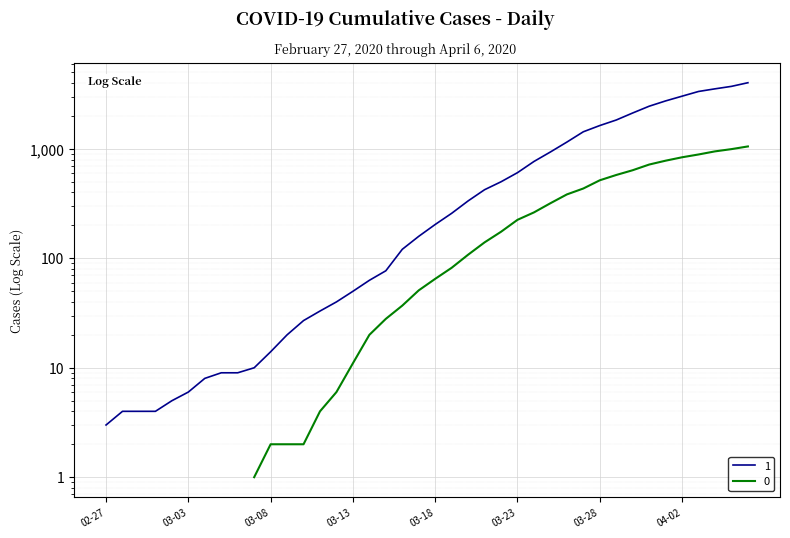

What is the difference between the maximum and minimum values?

4025